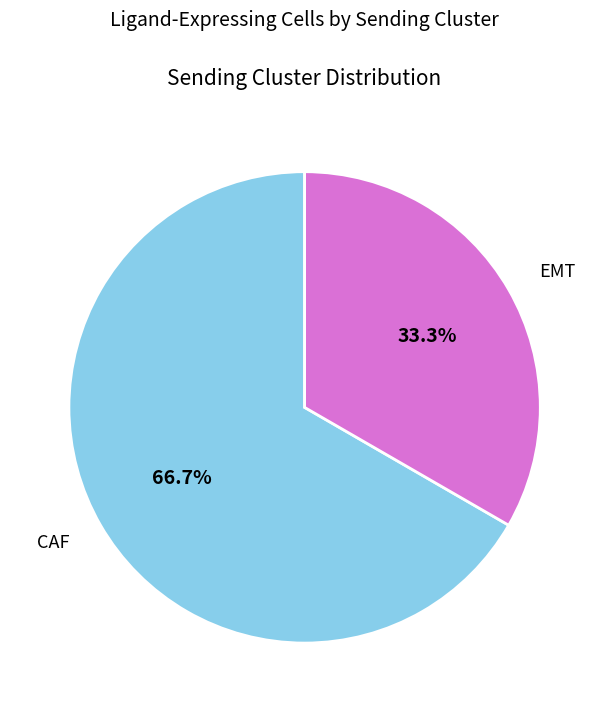

How much of the chart is everything except CAF?

33.3%